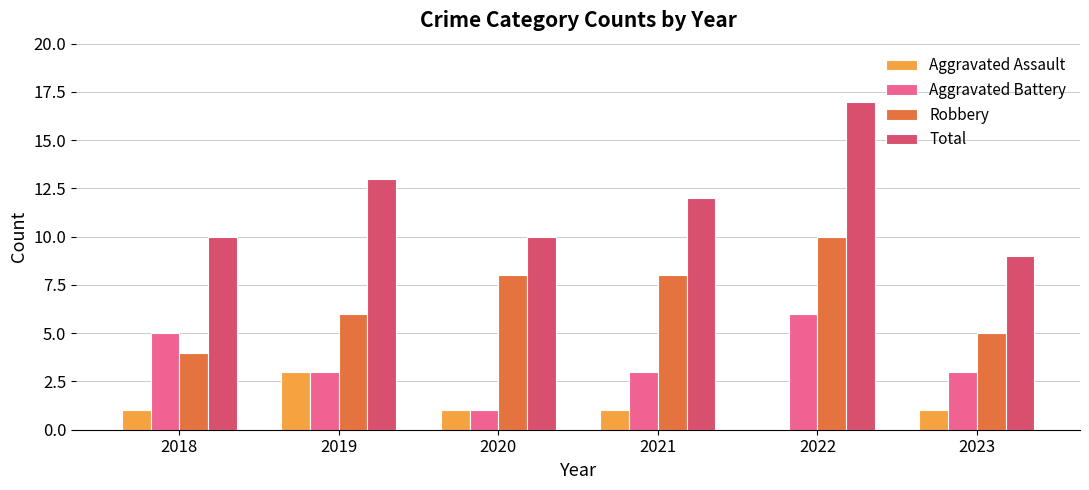

The value of Aggravated Battery at 2021 is 5. True or false?

False